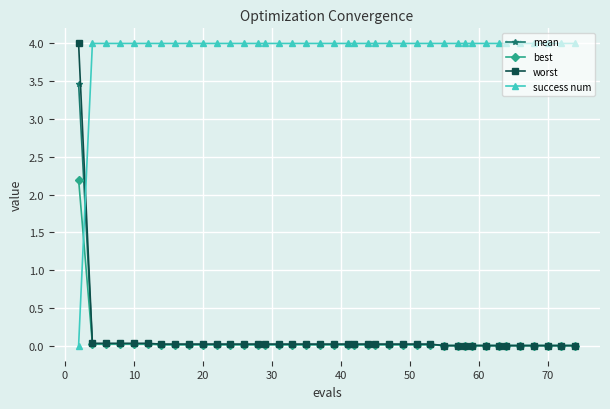

Which series has the largest total across all categories?

success num